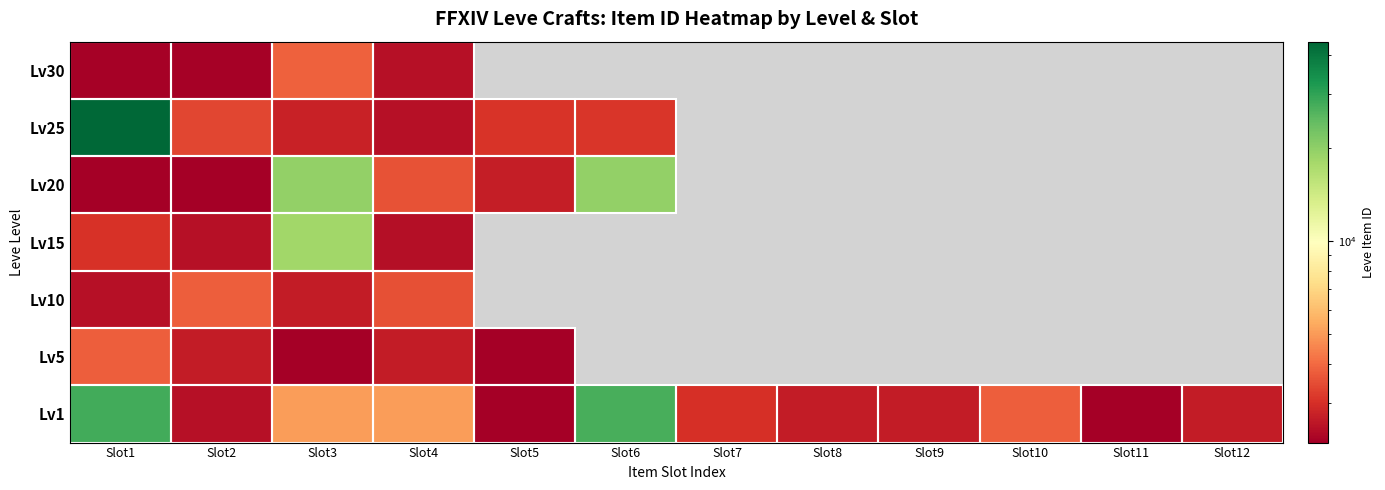

Reading left to right, list all the values displayed in this chart.

Lv1: Slot1=27713	Slot2=2494	Slot3=5071	Slot4=5091	Slot5=2226	Slot6=27125	Slot7=3011	Slot8=2680	Slot9=2662	Slot10=3767	Slot11=2230	Slot12=2656
Lv5: Slot1=3767	Slot2=2680	Slot3=2226	Slot4=2662	Slot5=2230	Slot6=0	Slot7=0	Slot8=0	Slot9=0	Slot10=0	Slot11=0	Slot12=0
Lv10: Slot1=2496	Slot2=3775	Slot3=2673	Slot4=3550	Slot5=0	Slot6=0	Slot7=0	Slot8=0	Slot9=0	Slot10=0	Slot11=0	Slot12=0
Lv15: Slot1=3045	Slot2=2497	Slot3=18363	Slot4=2471	Slot5=0	Slot6=0	Slot7=0	Slot8=0	Slot9=0	Slot10=0	Slot11=0	Slot12=0
Lv20: Slot1=2241	Slot2=2239	Slot3=19534	Slot4=3557	Slot5=2712	Slot6=19533	Slot7=0	Slot8=0	Slot9=0	Slot10=0	Slot11=0	Slot12=0
Lv25: Slot1=44147	Slot2=3352	Slot3=2753	Slot4=2473	Slot5=3068	Slot6=3096	Slot7=0	Slot8=0	Slot9=0	Slot10=0	Slot11=0	Slot12=0
Lv30: Slot1=2260	Slot2=2257	Slot3=3833	Slot4=2501	Slot5=0	Slot6=0	Slot7=0	Slot8=0	Slot9=0	Slot10=0	Slot11=0	Slot12=0